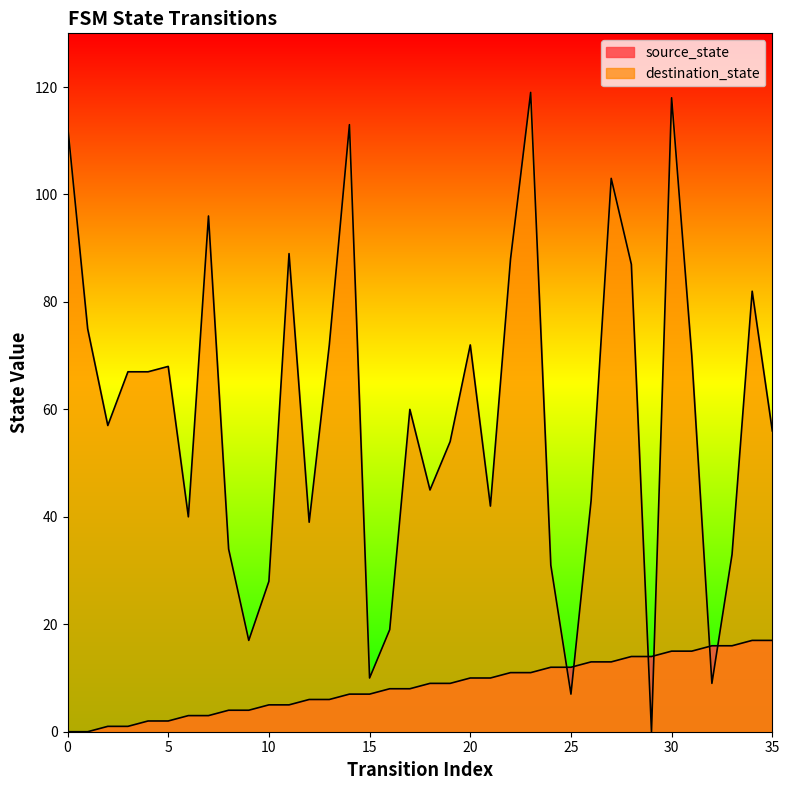

Reading right to left, transcribe all the data shown in this chart.

source_state: 17	17	16	16	15	15	14	14	13	13	12	12	11	11	10	10	9	9	8	8	7	7	6	6	5	5	4	4	3	3	2	2	1	1	0	0
destination_state: 56	82	33	9	70	118	0	87	103	43	7	31	119	88	42	72	54	45	60	19	10	113	72	39	89	28	17	34	96	40	68	67	67	57	75	113